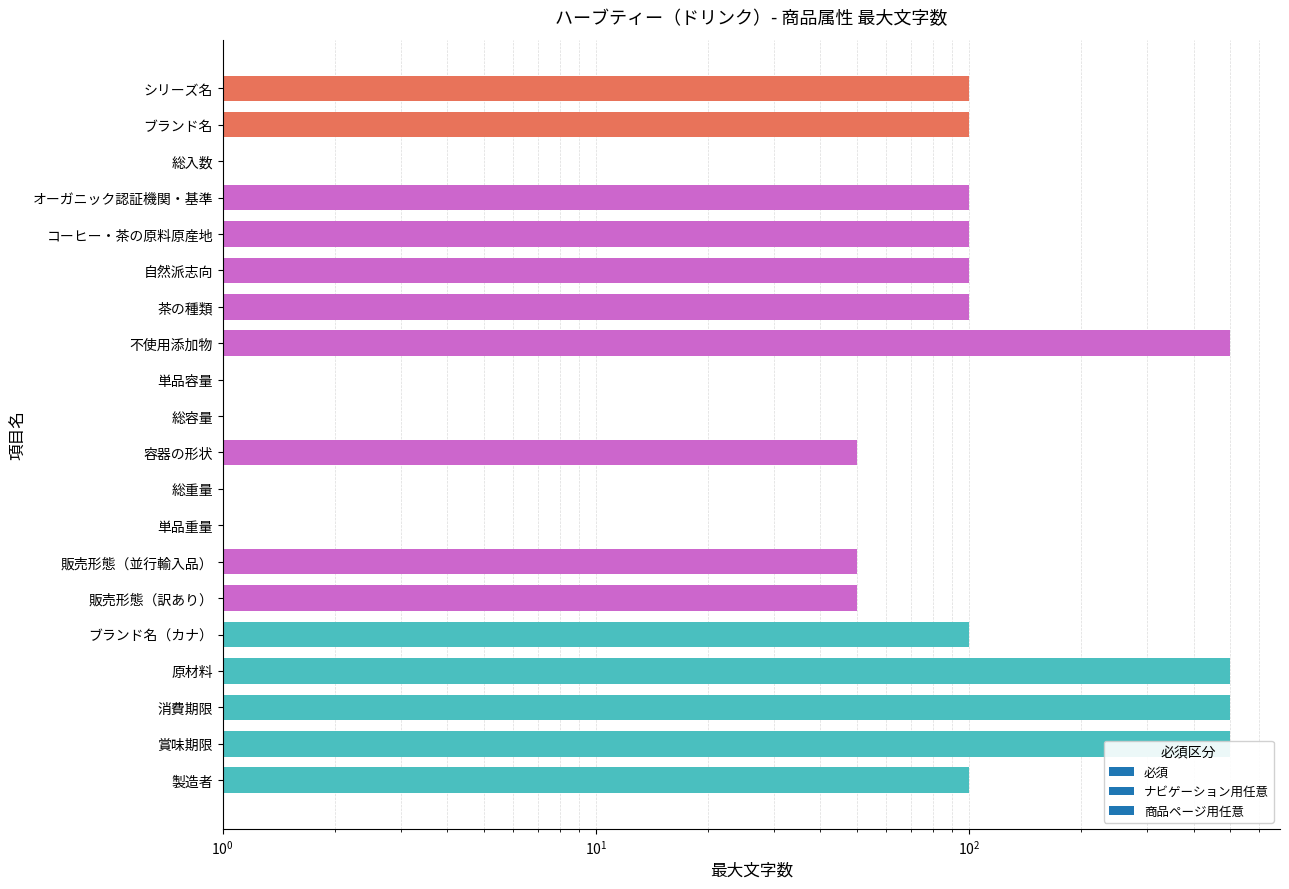

How many data points are less than 100?

8